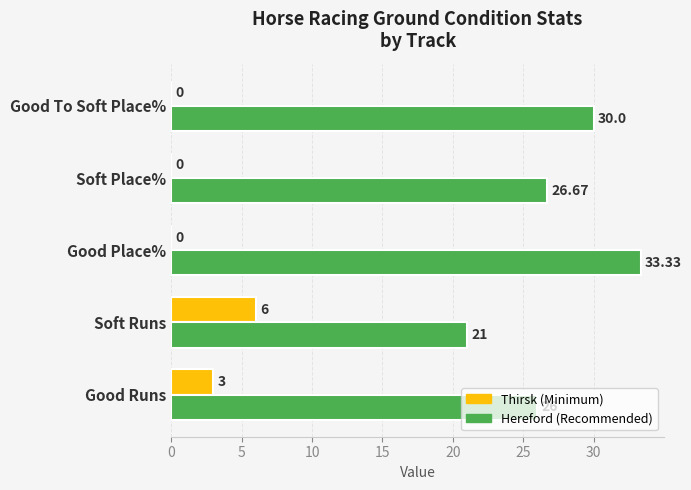

Which category has the highest value across all series?

Good Place%